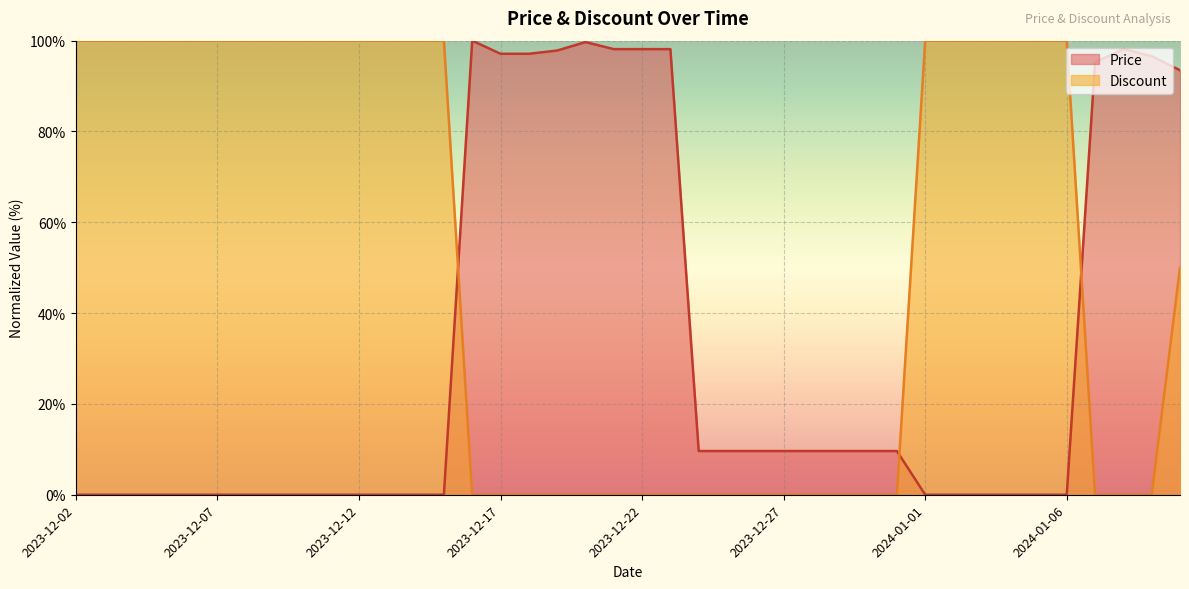

Is the value of Price at 2023-12-18 greater than the value of Discount at 2023-12-18?

Yes